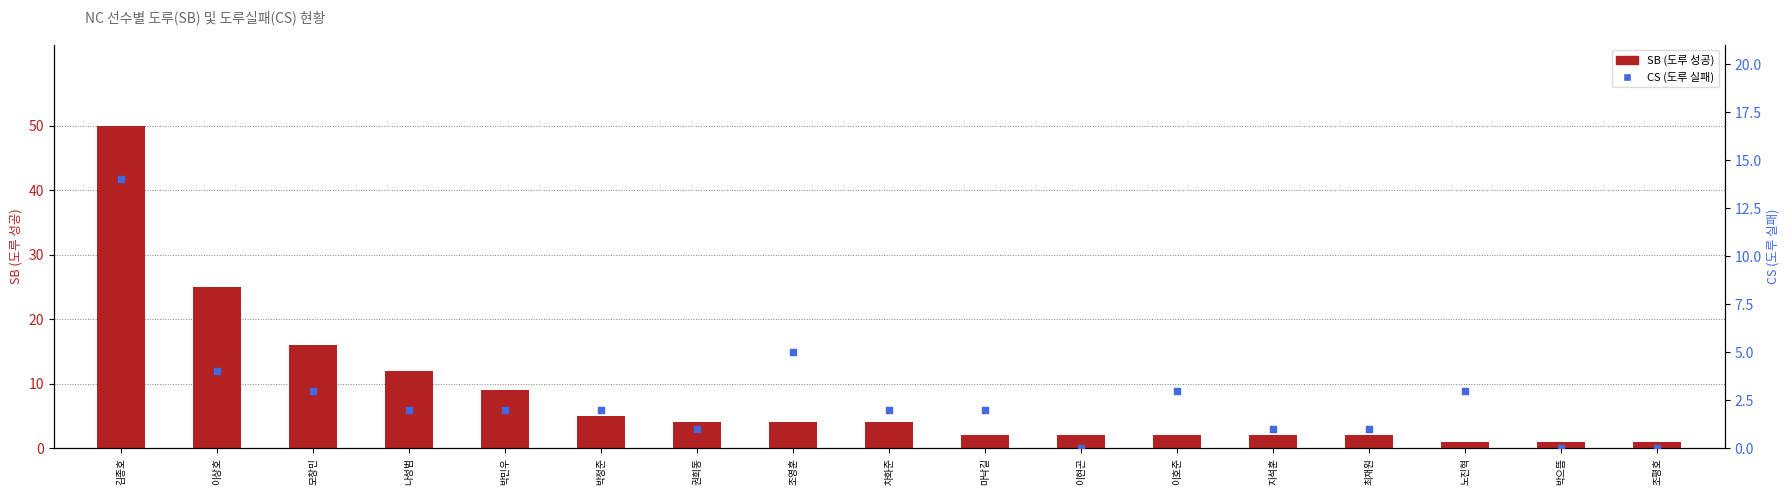

What are all the series names shown in the legend?

SB, CS